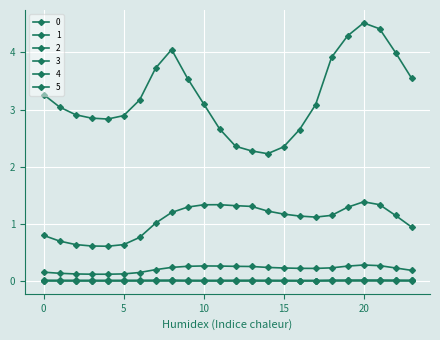

How many categories are shown in the chart?

24